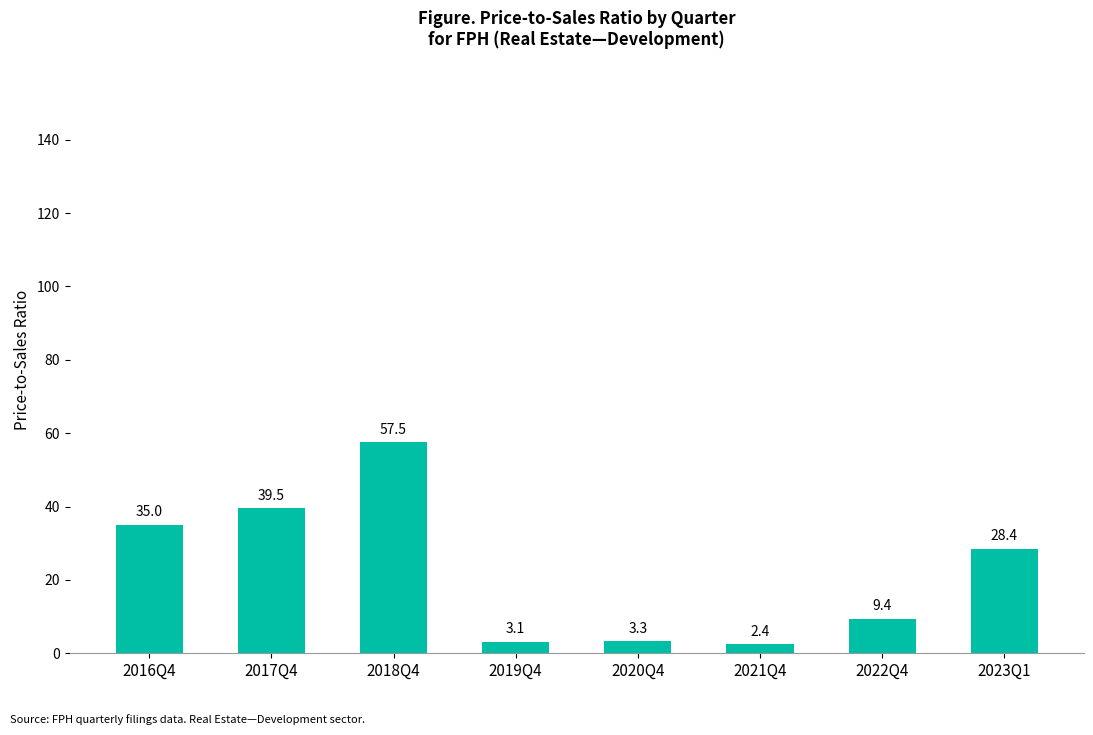

How many data points are above 28?

4